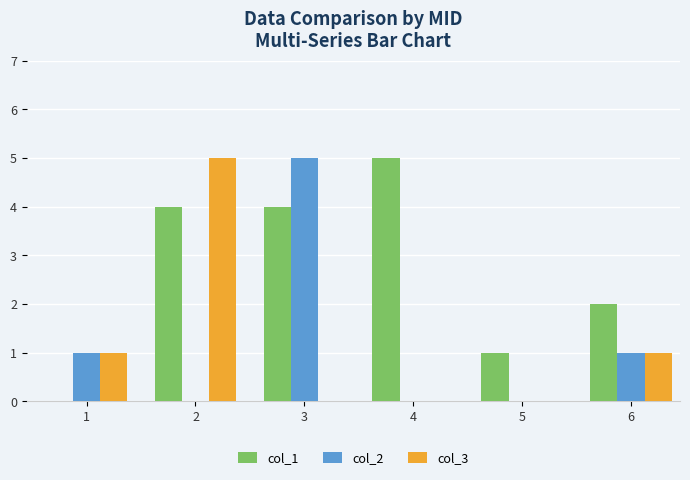

What is the sum of all col_3 values?

7